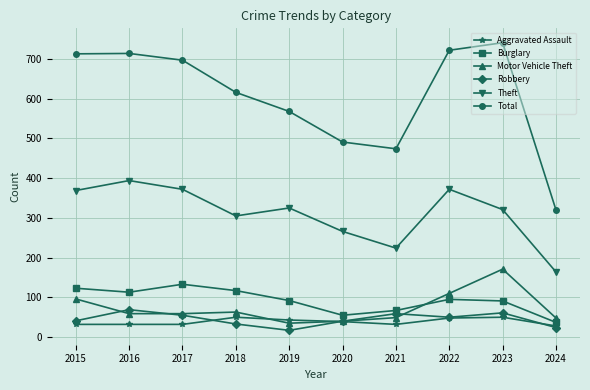

What is the greatest value displayed?

741